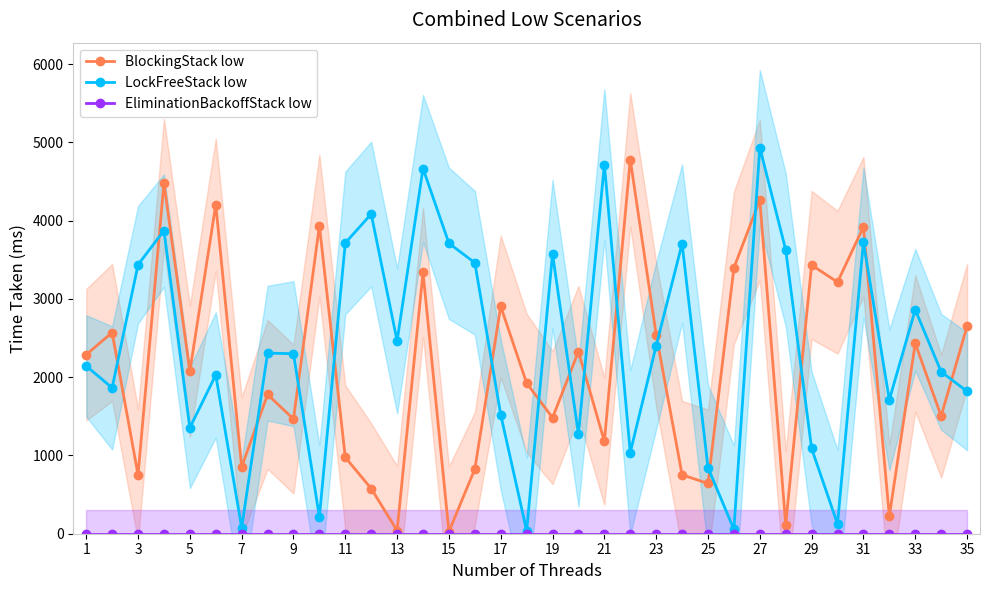

At which label is EliminationBackoffStack low closest to 0?

1